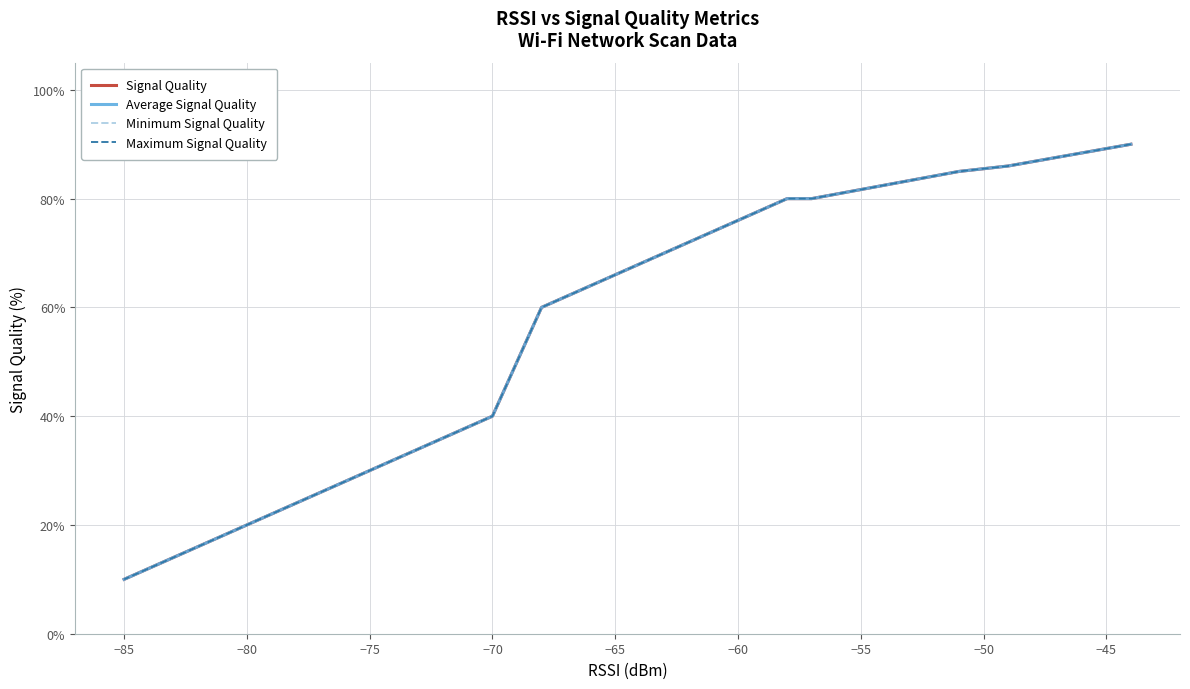

Which series has the widest spread of values?

Signal Quality